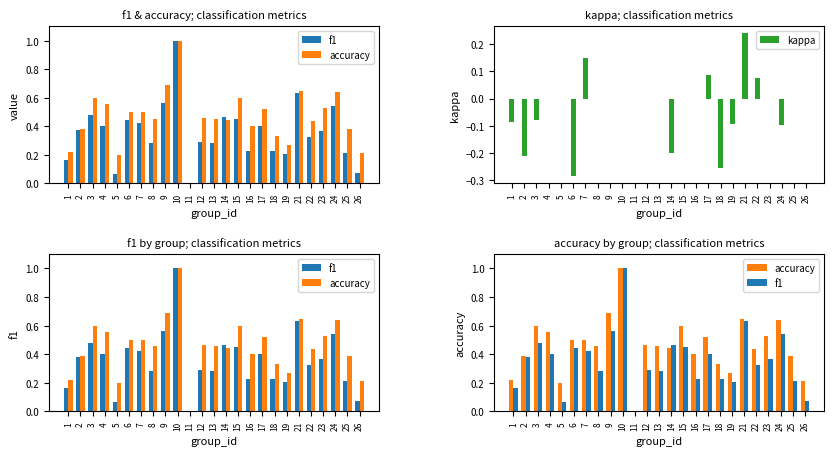

Reading right to left, extract all data points from this chart.

f1: 26=0.1	25=0.2	24=0.5	23=0.4	22=0.3	21=0.6	19=0.2	18=0.2	17=0.4	16=0.2	15=0.5	14=0.5	13=0.3	12=0.3	11=0.0	10=1.0	9=0.6	8=0.3	7=0.4	6=0.4	5=0.1	4=0.4	3=0.5	2=0.4	1=0.2
accuracy: 26=0.2	25=0.4	24=0.6	23=0.5	22=0.4	21=0.6	19=0.3	18=0.3	17=0.5	16=0.4	15=0.6	14=0.4	13=0.5	12=0.5	11=0.0	10=1.0	9=0.7	8=0.5	7=0.5	6=0.5	5=0.2	4=0.6	3=0.6	2=0.4	1=0.2
kappa: 26=0.0	25=0.0	24=-0.1	23=0.0	22=0.1	21=0.2	19=-0.1	18=-0.3	17=0.1	16=0.0	15=0.0	14=-0.2	13=0.0	12=0.0	11=0.0	10=0.0	9=0.0	8=0.0	7=0.1	6=-0.3	5=0.0	4=0.0	3=-0.1	2=-0.2	1=-0.1